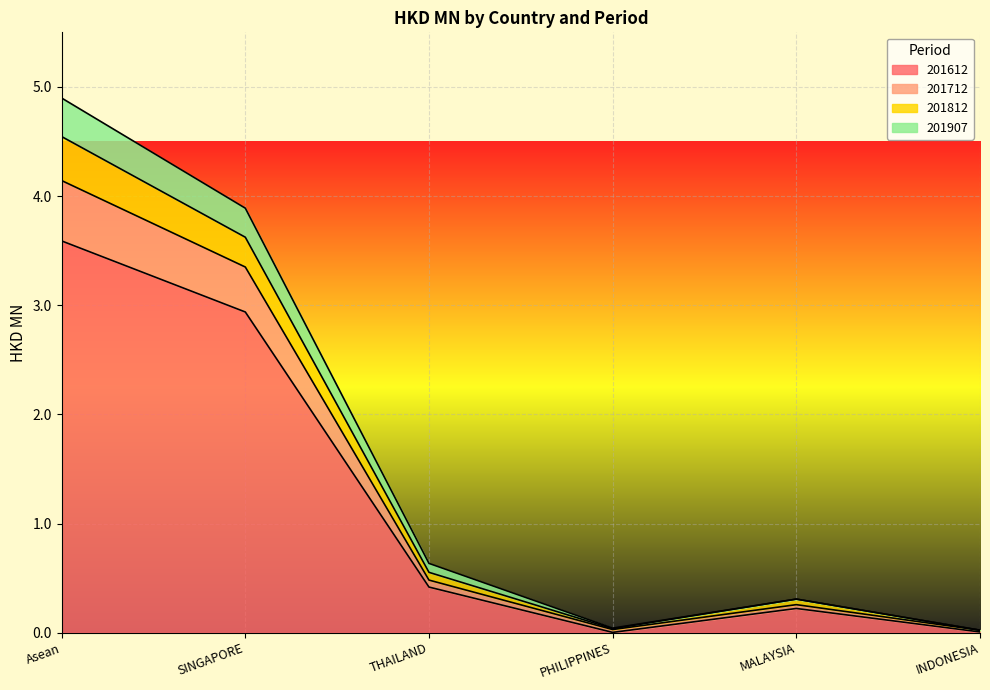

How many lines are shown in the chart?

4